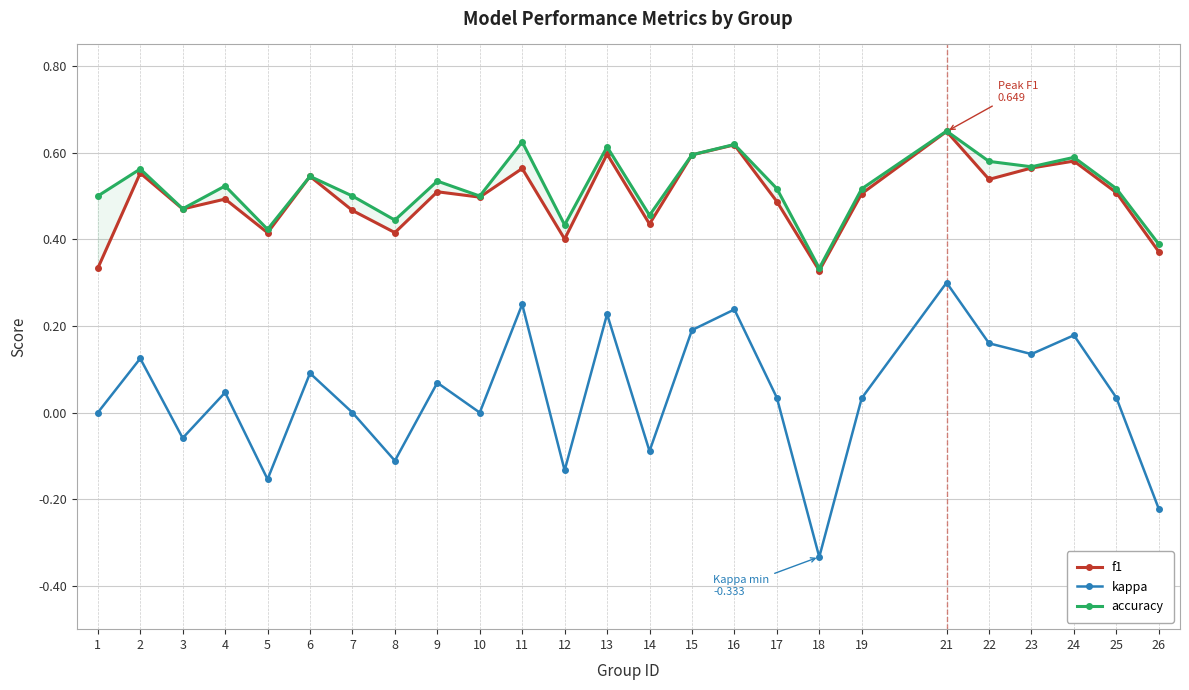

The value of accuracy at 5 is 0.4. True or false?

True